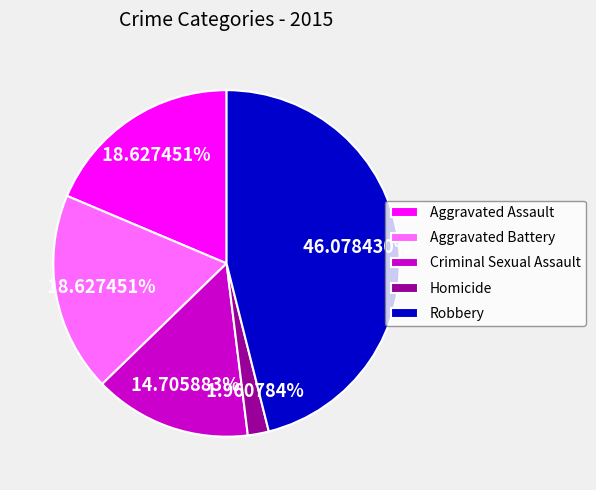

Is it true that Homicide is 2% of the pie?

True